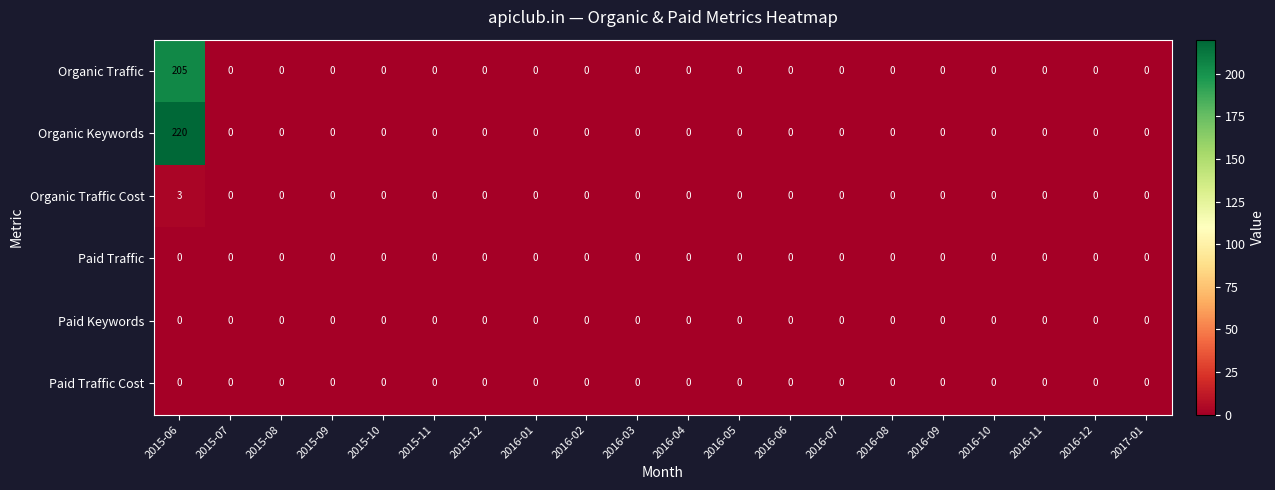

The value of Paid Traffic at 2016-01 is 0. True or false?

True